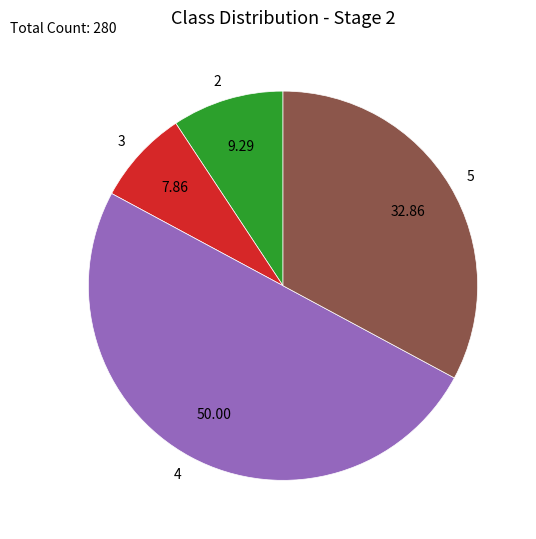

What is the largest slice in the pie chart?

4